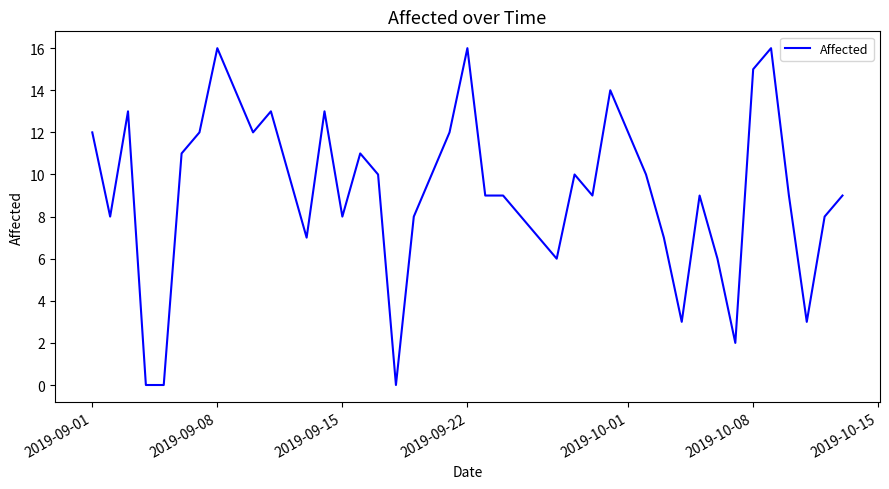

What is the difference between the maximum and minimum values?

16